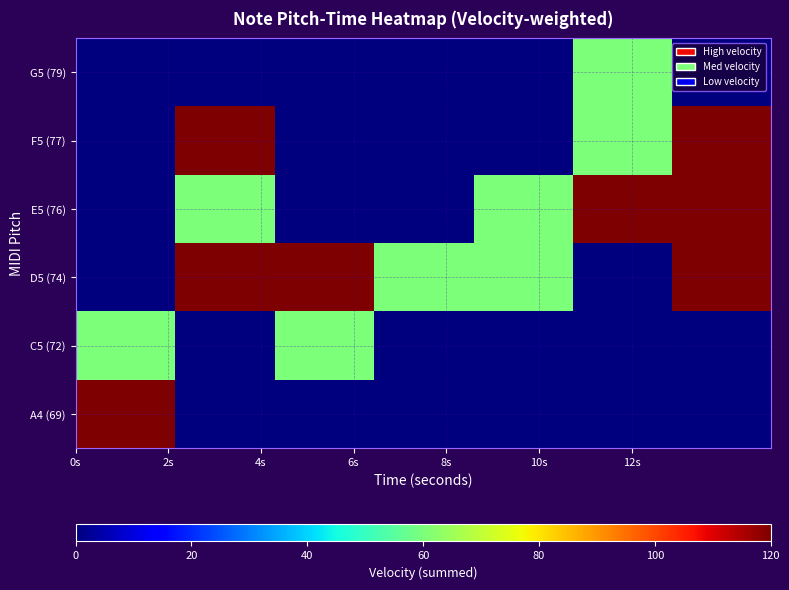

List the series in order of their peak value, highest first.

E5 (76), A4 (69), D5 (74), F5 (77), C5 (72), G5 (79)